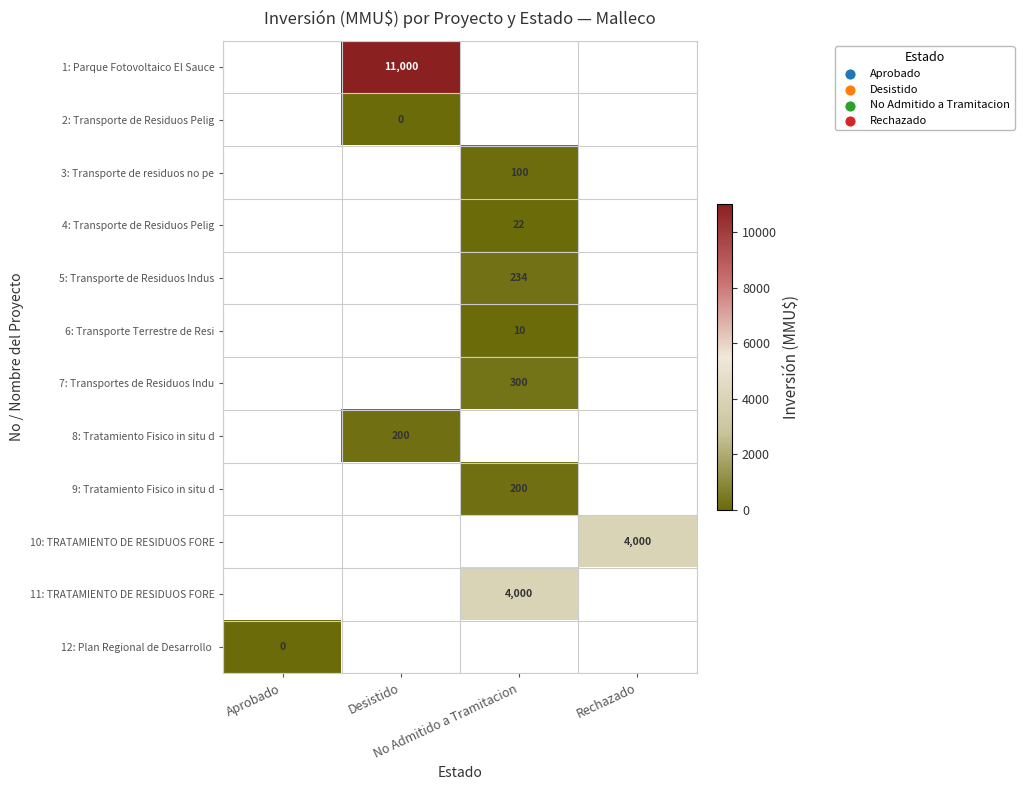

Where is 12: Plan Regional de Desarrollo nearest to the value 0?

Aprobado